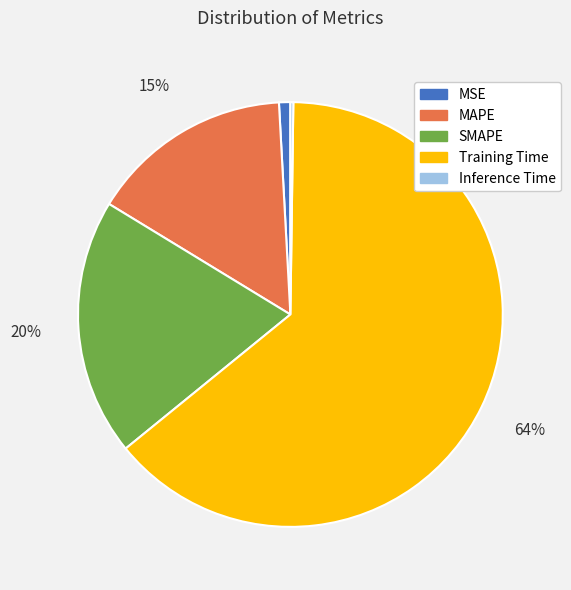

To the nearest percent, what is the average slice percentage?

20%